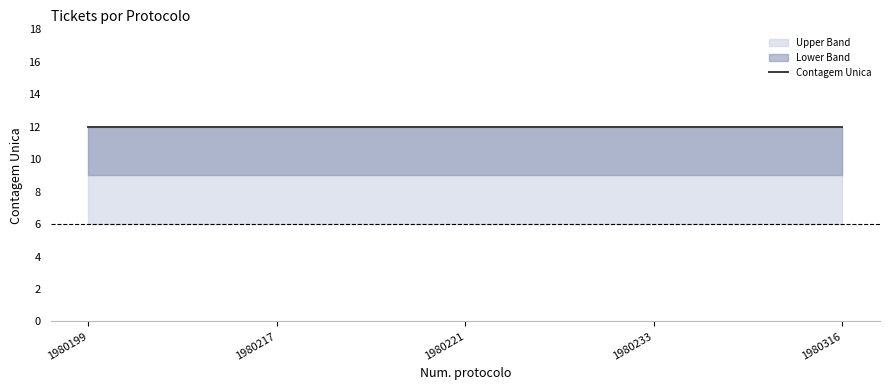

What is the spread (max minus min) of values at 1980233?

6